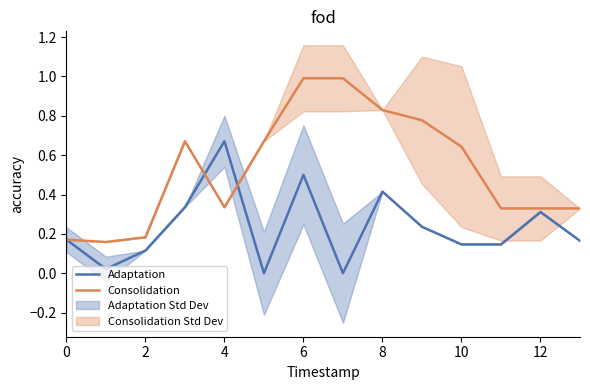

What is the total value across all series at 9?

1.0